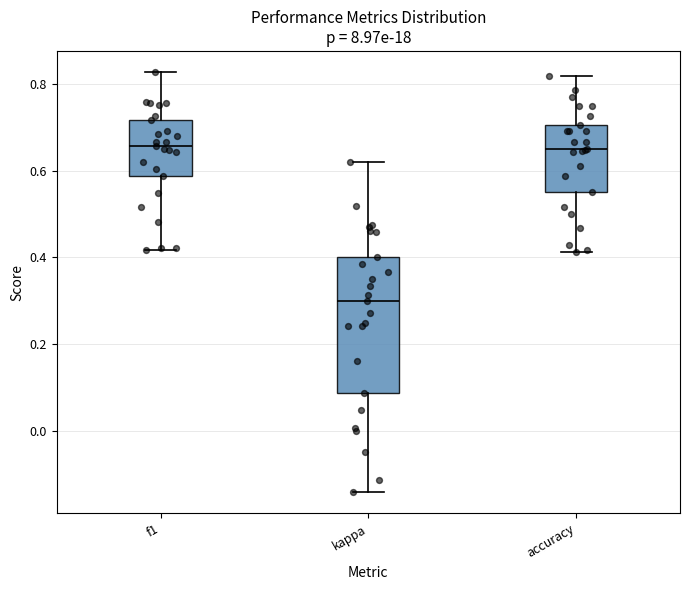

Reading left to right, read every box against the y-axis: the position of its median line, the range the box covers, and the ends of its whiskers. The values are not printed on the chart, so give them approximately, as read against the axis.

f1: median 0.66, box 0.58 to 0.72, whiskers 0.42 to 0.82
kappa: median 0.30, box 0.08 to 0.40, whiskers -0.14 to 0.62
accuracy: median 0.66, box 0.56 to 0.70, whiskers 0.42 to 0.82